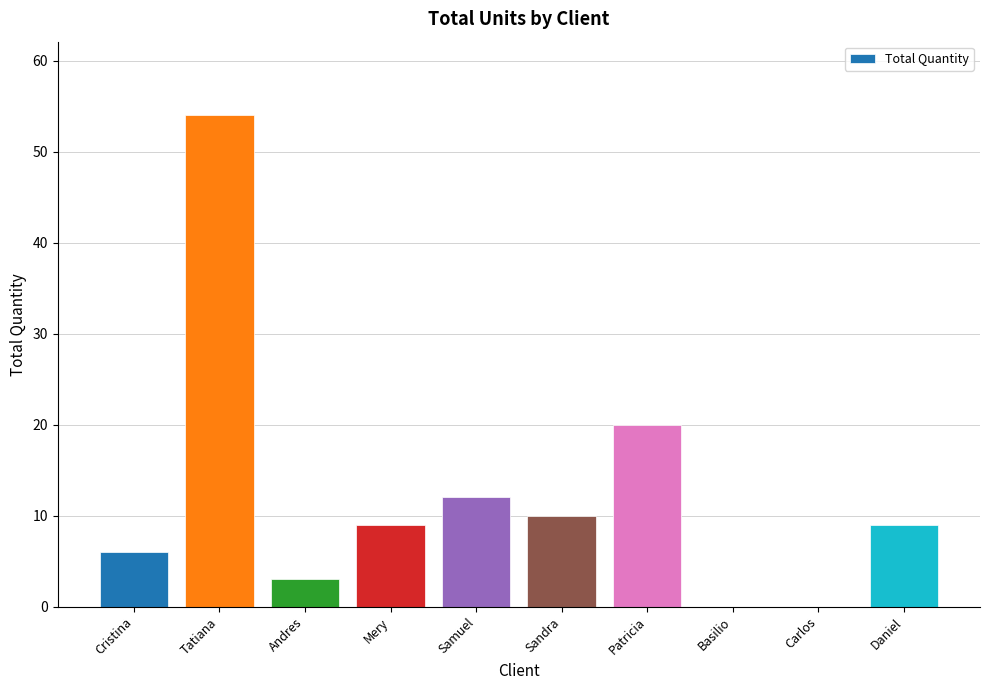

The chart shows a value of 4 at Cristina. True or false?

False